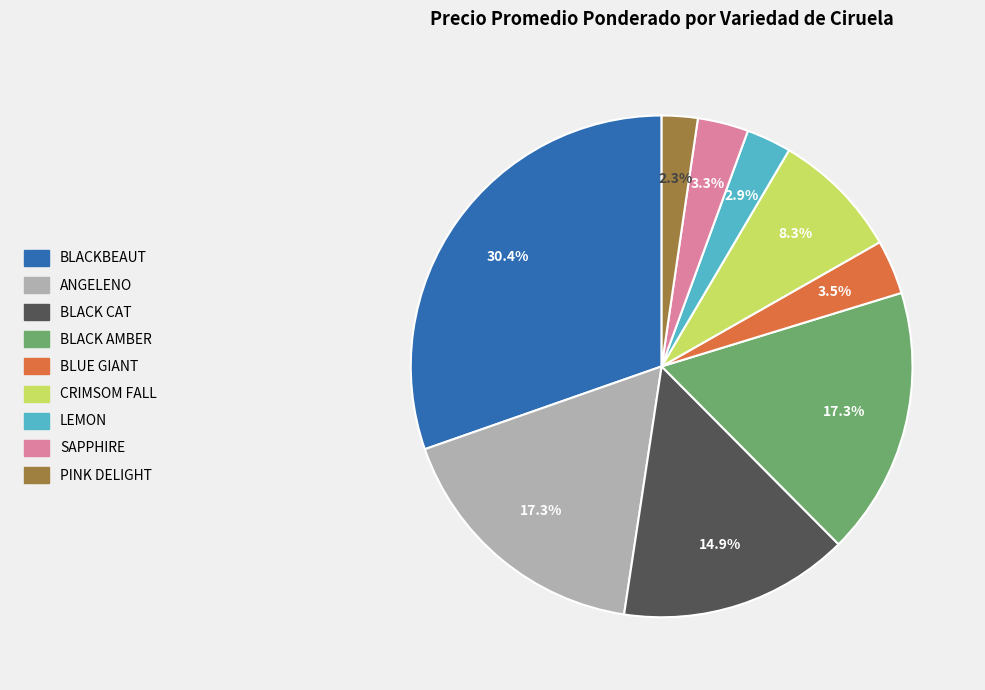

Is there a majority slice in this chart?

No